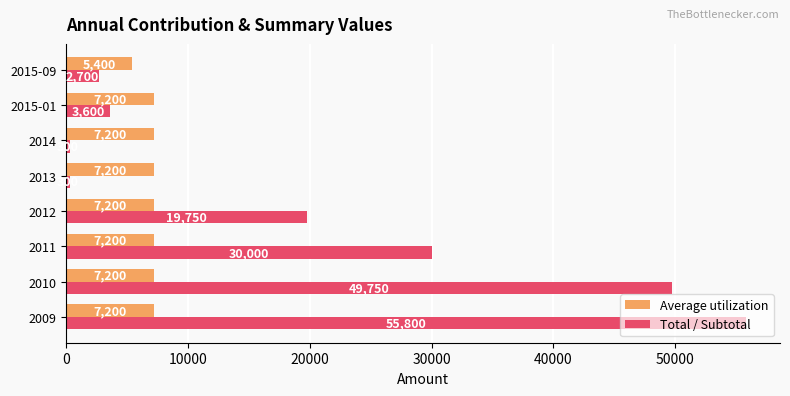

What is the difference between the Total / Subtotal values at 2015-01 and 2013?

3300